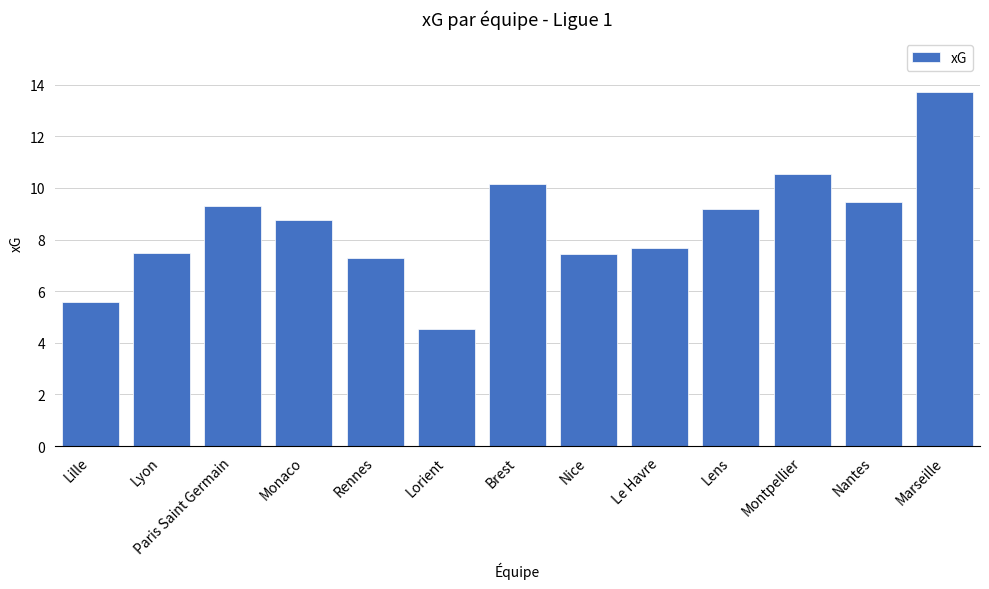

The chart shows a value of 9.3 at Paris Saint Germain. True or false?

True